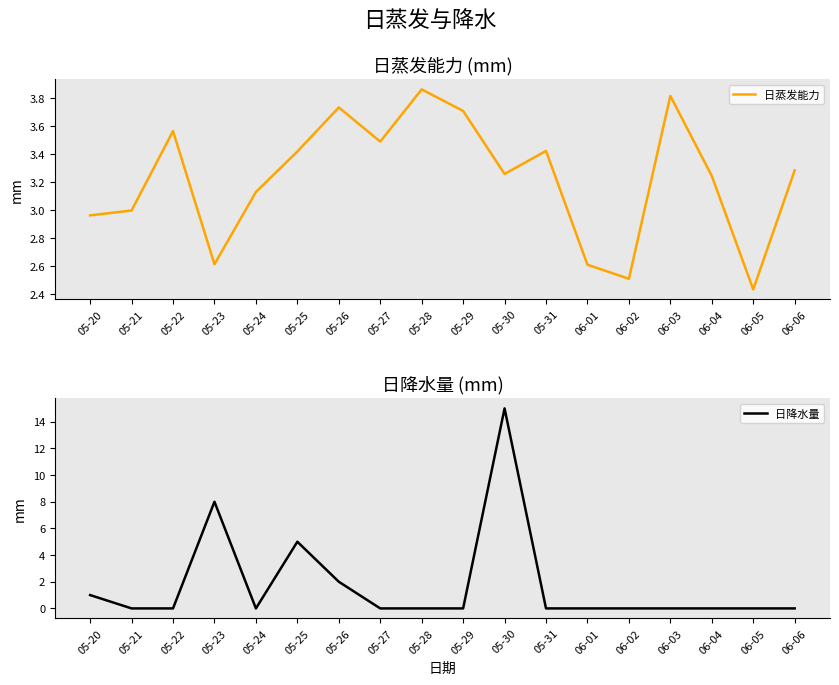

After their last crossing, which series has the higher values: 日蒸发能力 or 日降水量?

日蒸发能力